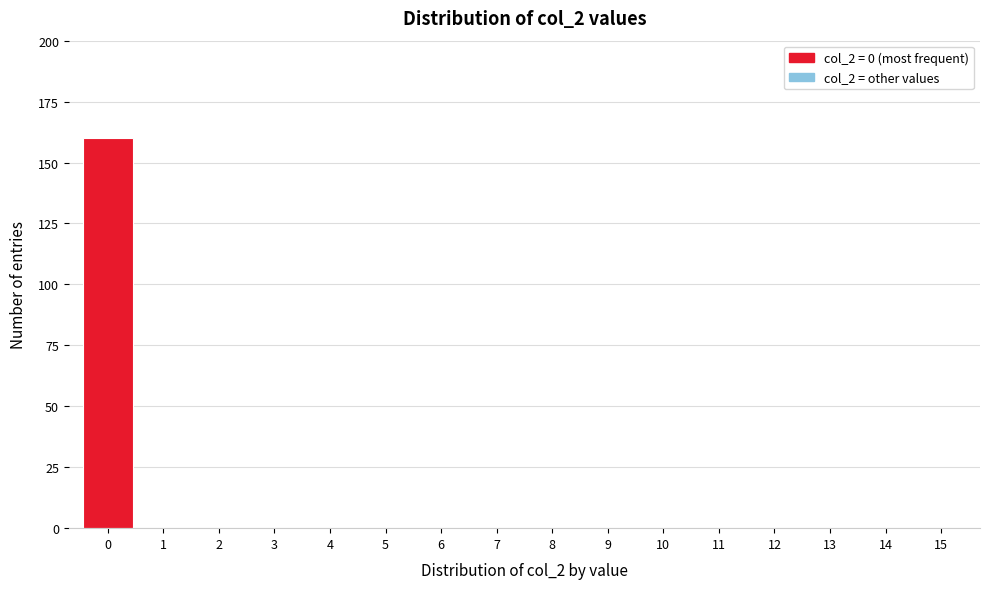

Reading left to right, list all the values displayed in this chart.

0=160	1=0	2=0	3=0	4=0	5=0	6=0	7=0	8=0	9=0	10=0	11=0	12=0	13=0	14=0	15=0